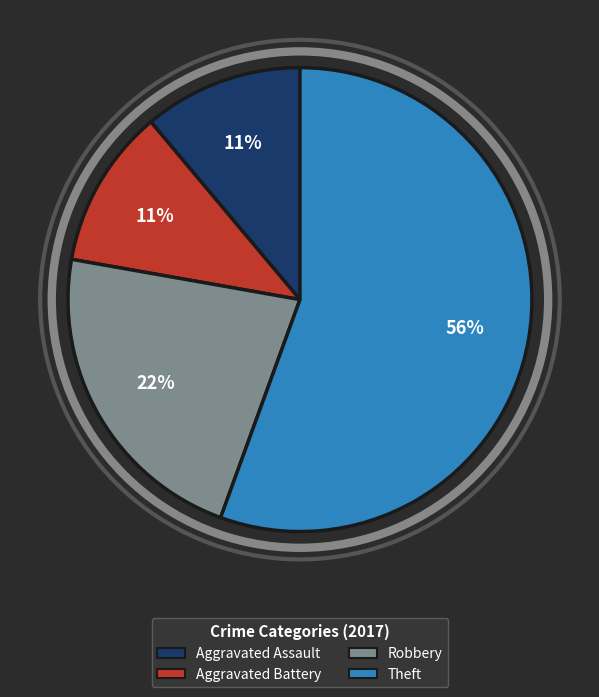

Does any single category account for the majority?

Yes